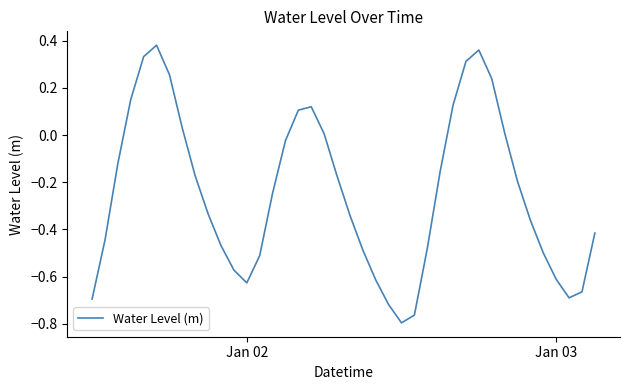

What is the difference between the maximum and minimum values?

1.2